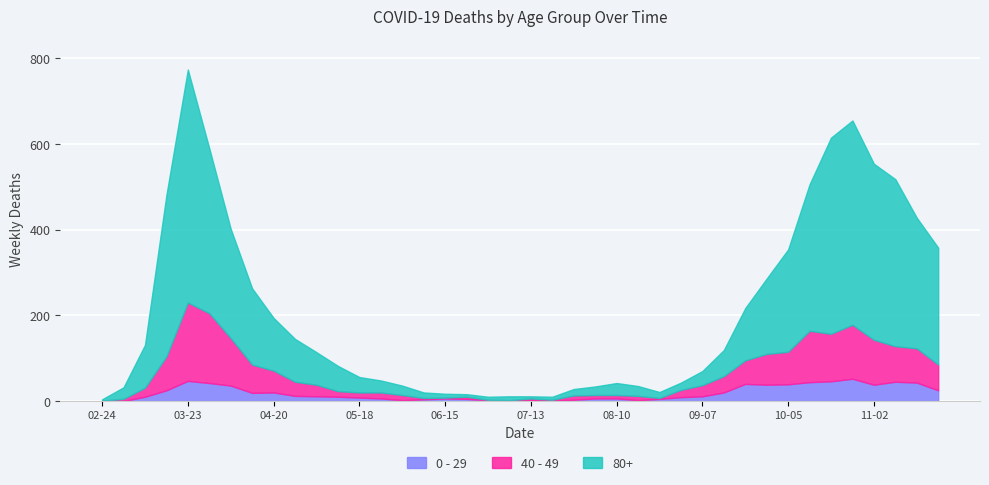

At 02-24, list the series in order from smallest to largest.

0 - 29, 40 - 49, 80+